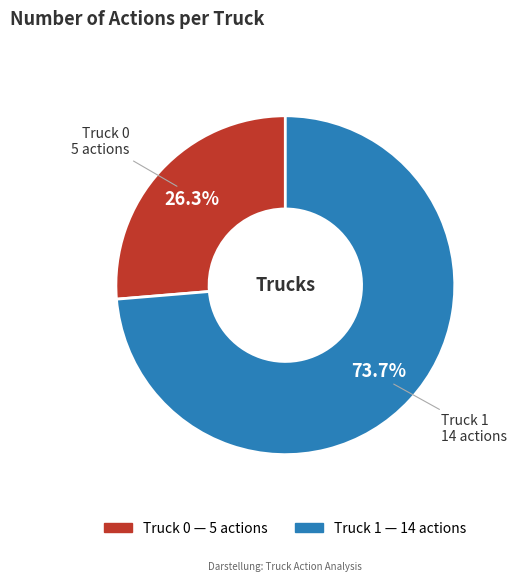

What is the largest slice in the pie chart?

Truck 1